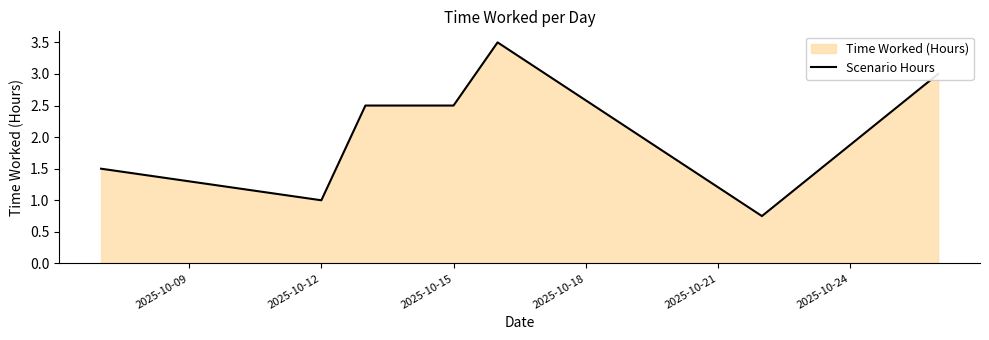

True or false: the data has more than 2 interior local peaks.

False